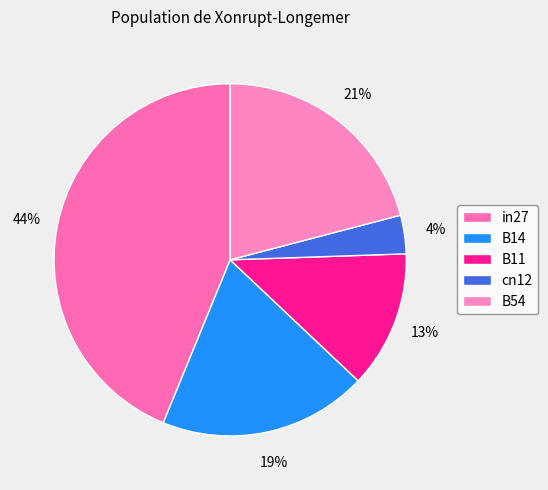

What percentage is the B54 slice, to the nearest percent?

21%